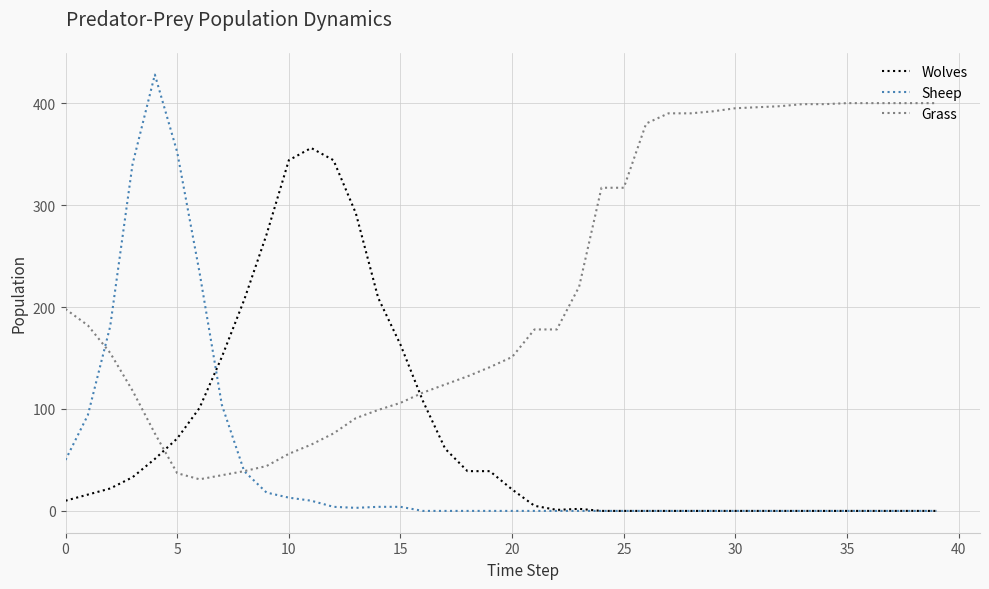

Which series has the largest total across all categories?

Grass